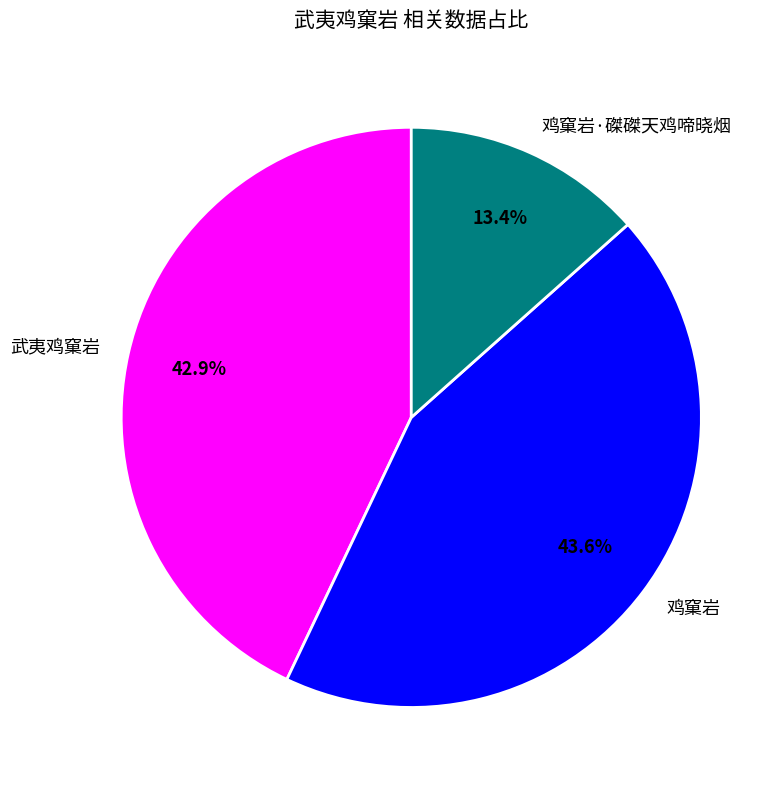

True or false: 武夷鸡窠岩 accounts for 52% of the total.

False